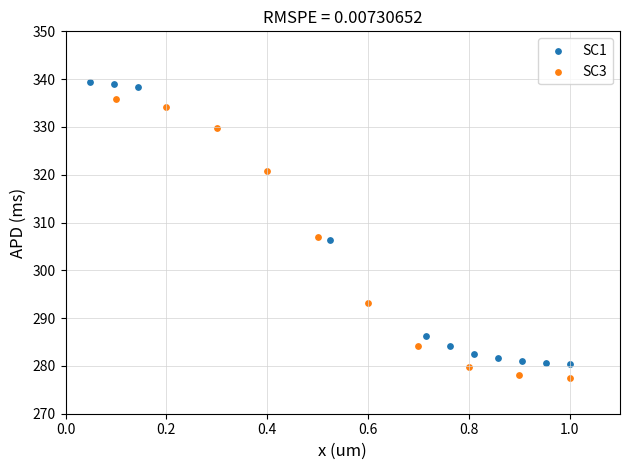

Which series has the widest spread of Y values?

SC1